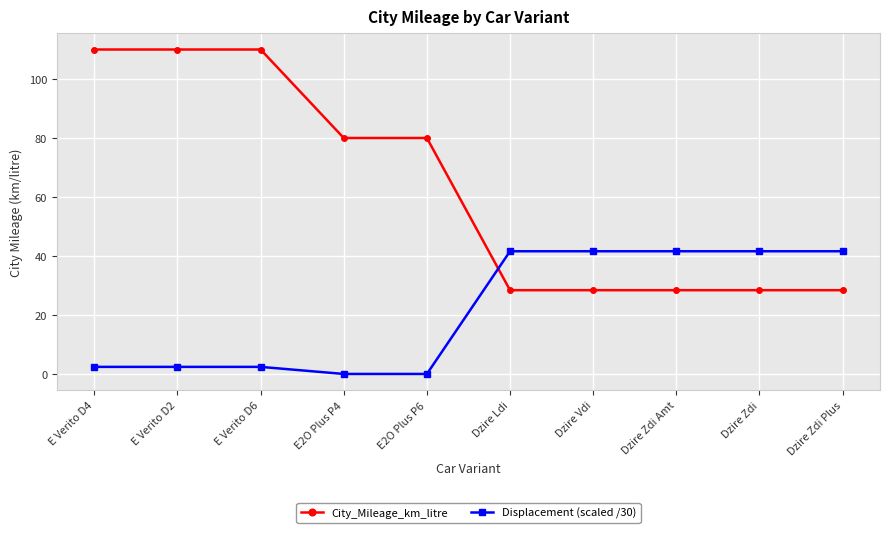

What are all the series names shown in the legend?

City_Mileage_km_litre, Displacement (scaled /30)